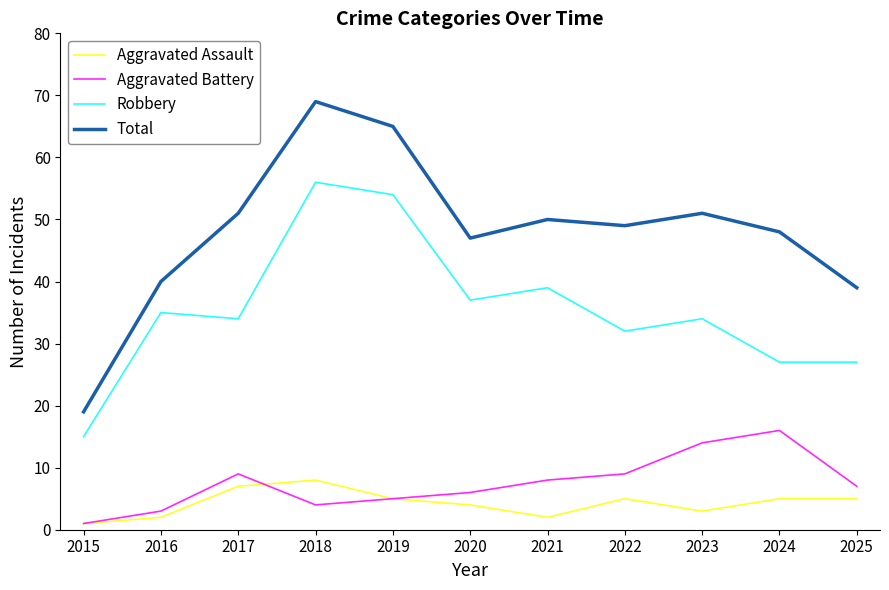

What is the spread (max minus min) of values at 2021?

48